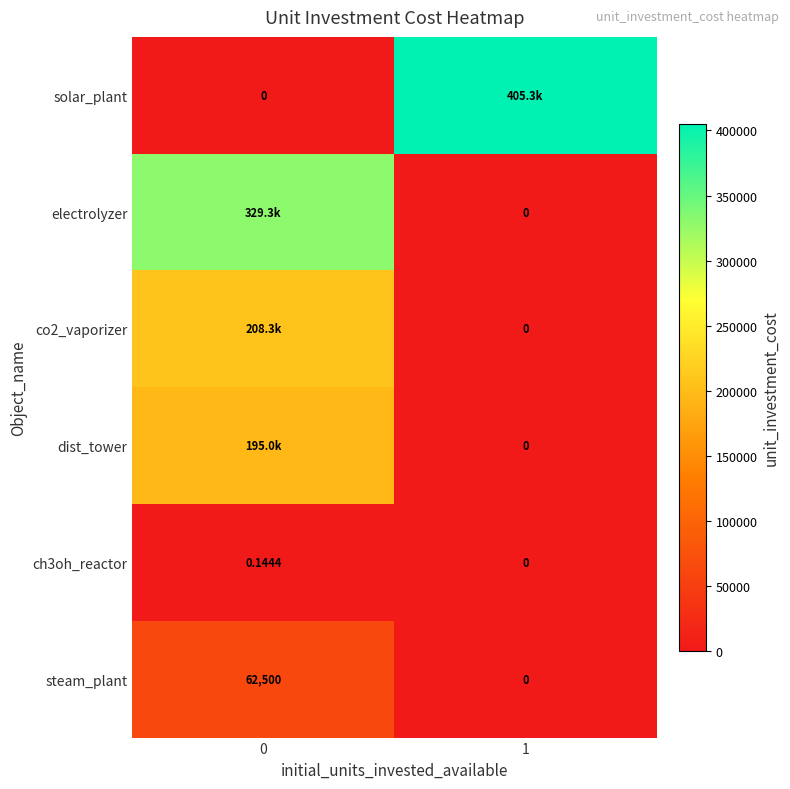

Rank the categories by dist_tower value from highest to lowest.

0, 1